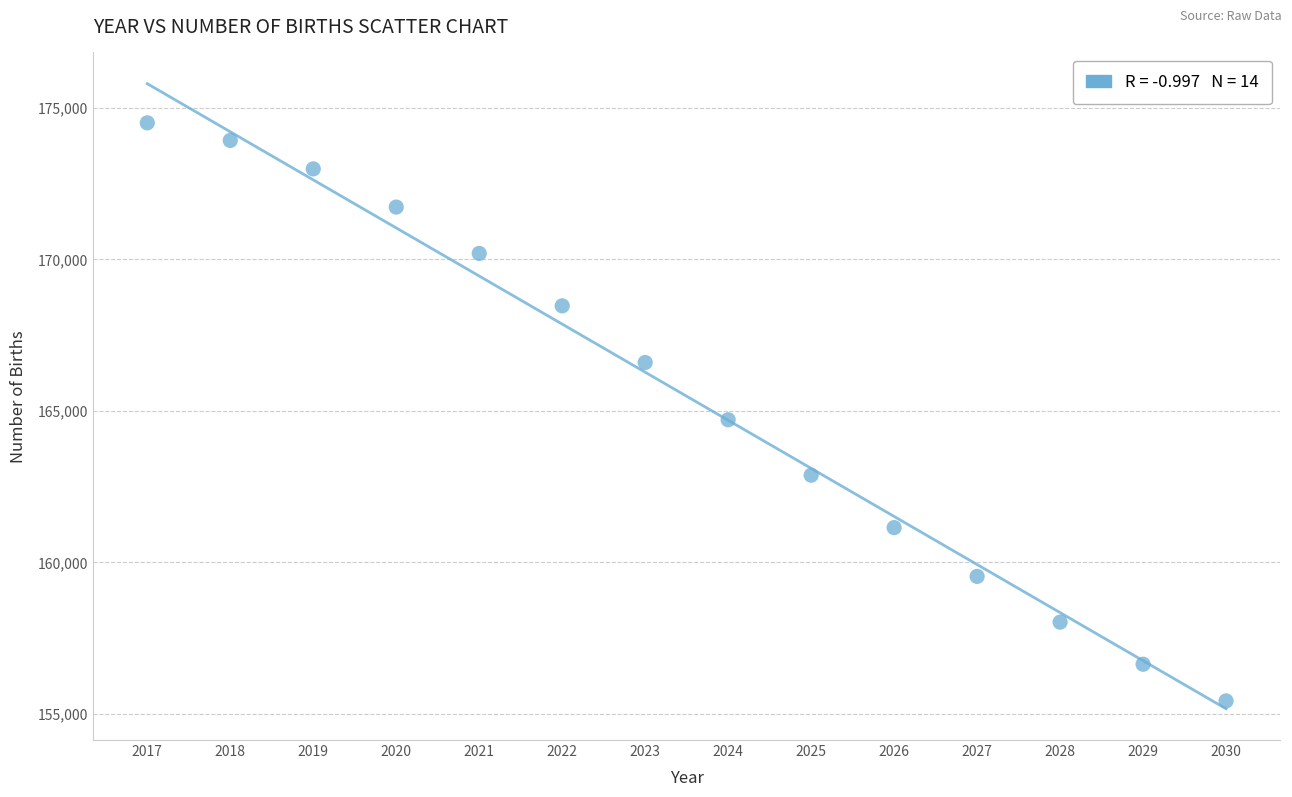

What is the range of Y values (max minus min)?

19080